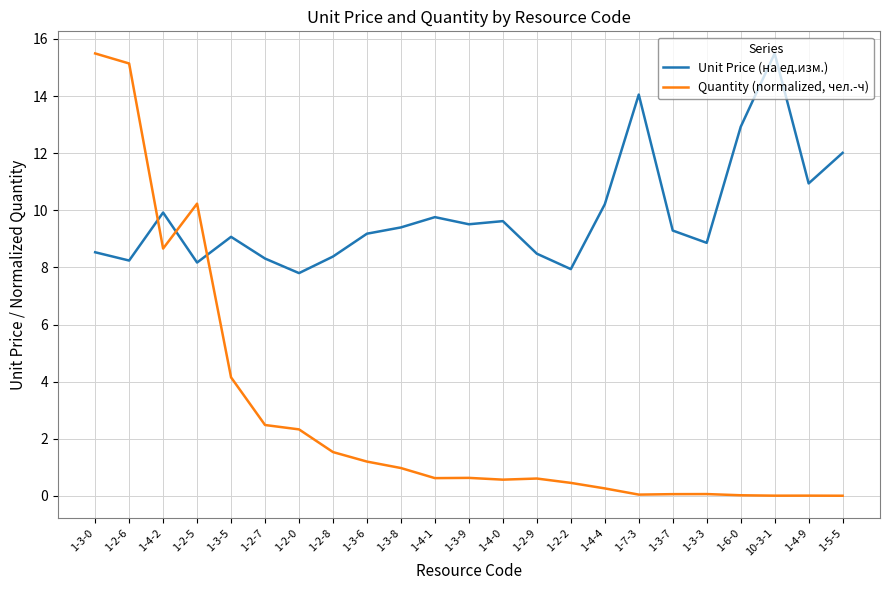

What is the minimum value for Unit Price (на ед.изм.)?

7.8